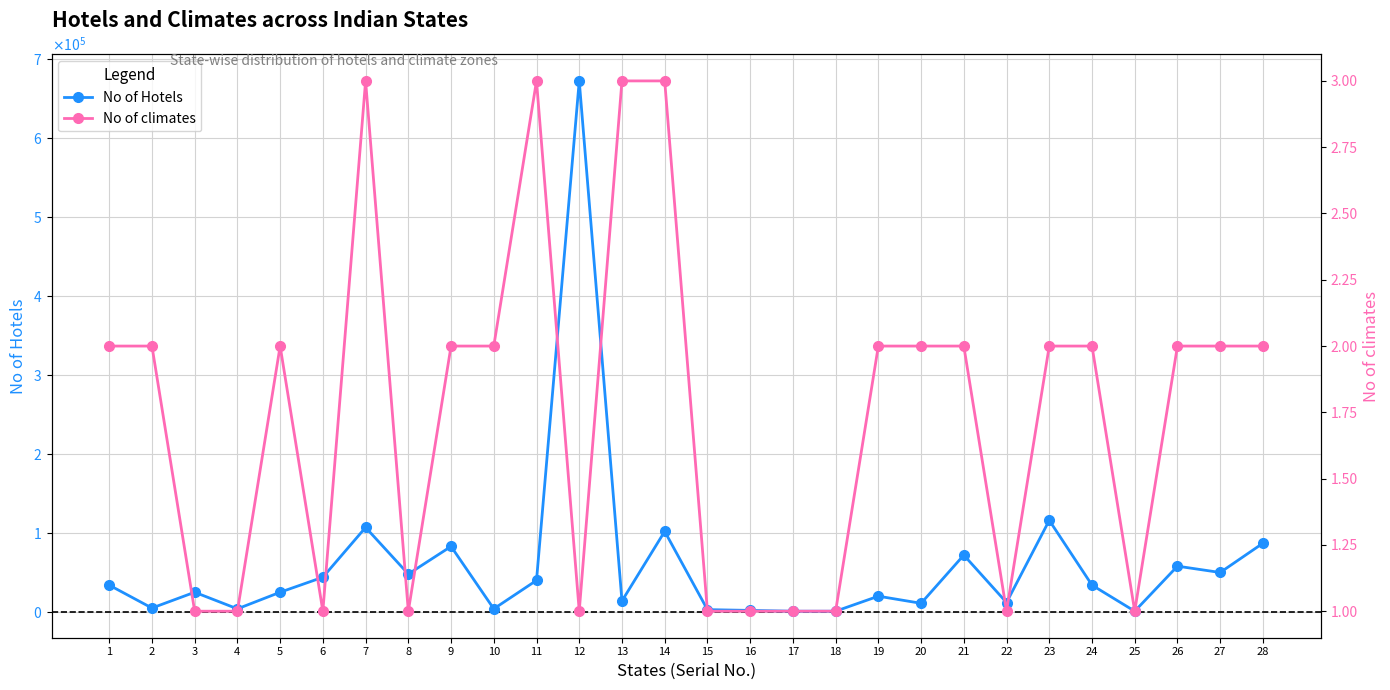

Which series has the largest total across all categories?

No of Hotels